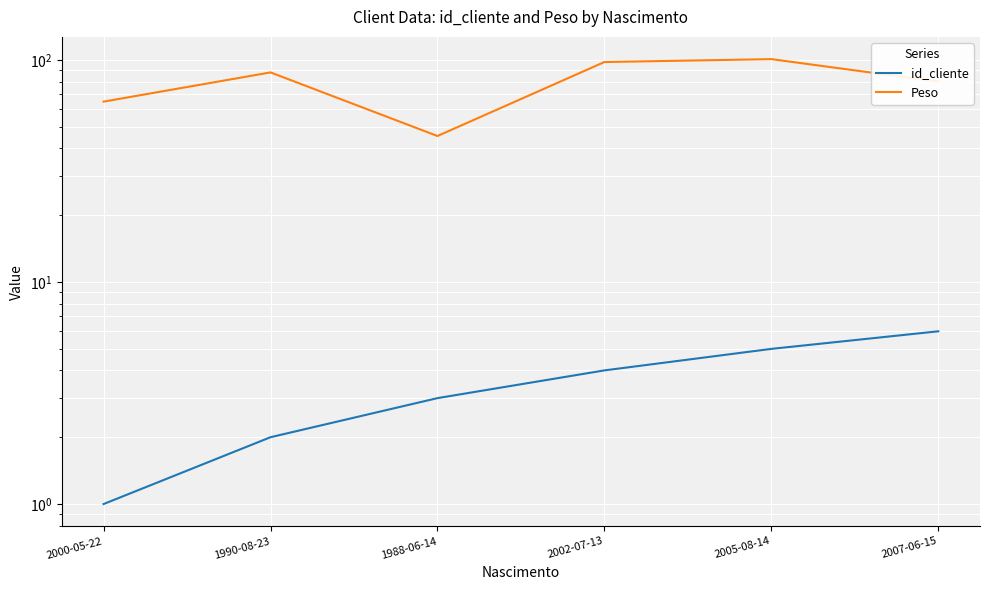

What is the label of the 4th point from the left?

2002-07-13